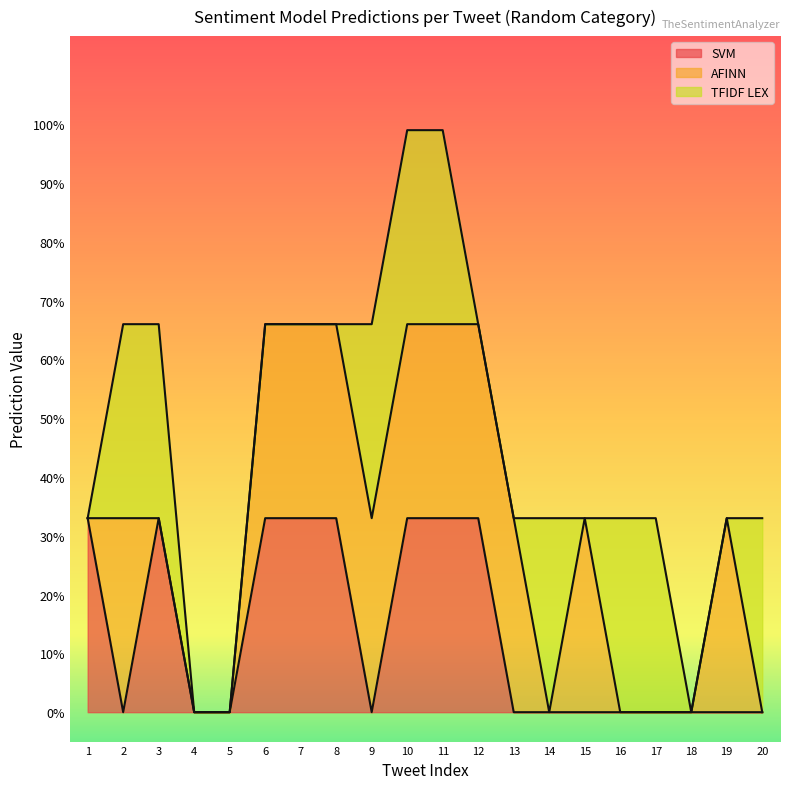

Reading right to left, list all the values displayed in this chart.

SVM: 20=0	19=0	18=0	17=0	16=0	15=0	14=0	13=0	12=1	11=1	10=1	9=0	8=1	7=1	6=1	5=0	4=0	3=1	2=0	1=1
AFINN: 20=0	19=1	18=0	17=0	16=0	15=1	14=0	13=1	12=1	11=1	10=1	9=1	8=1	7=1	6=1	5=0	4=0	3=0	2=1	1=0
TFIDF LEX: 20=1	19=0	18=0	17=1	16=1	15=0	14=1	13=0	12=0	11=1	10=1	9=1	8=0	7=0	6=0	5=0	4=0	3=1	2=1	1=0